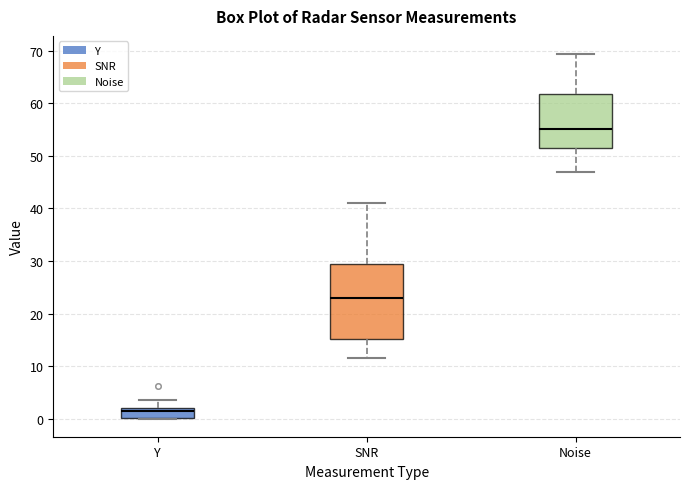

Reading left to right, transcribe this box plot: for each box, give where its median line is, the range the box spans, and where its two whiskers end, as read against the y-axis. The values are not printed on the chart, so give them approximately, as read against the axis.

Y: median 1, box 0 to 2, whiskers 0 to 4
SNR: median 23, box 15 to 29, whiskers 12 to 41
Noise: median 55, box 52 to 62, whiskers 47 to 69